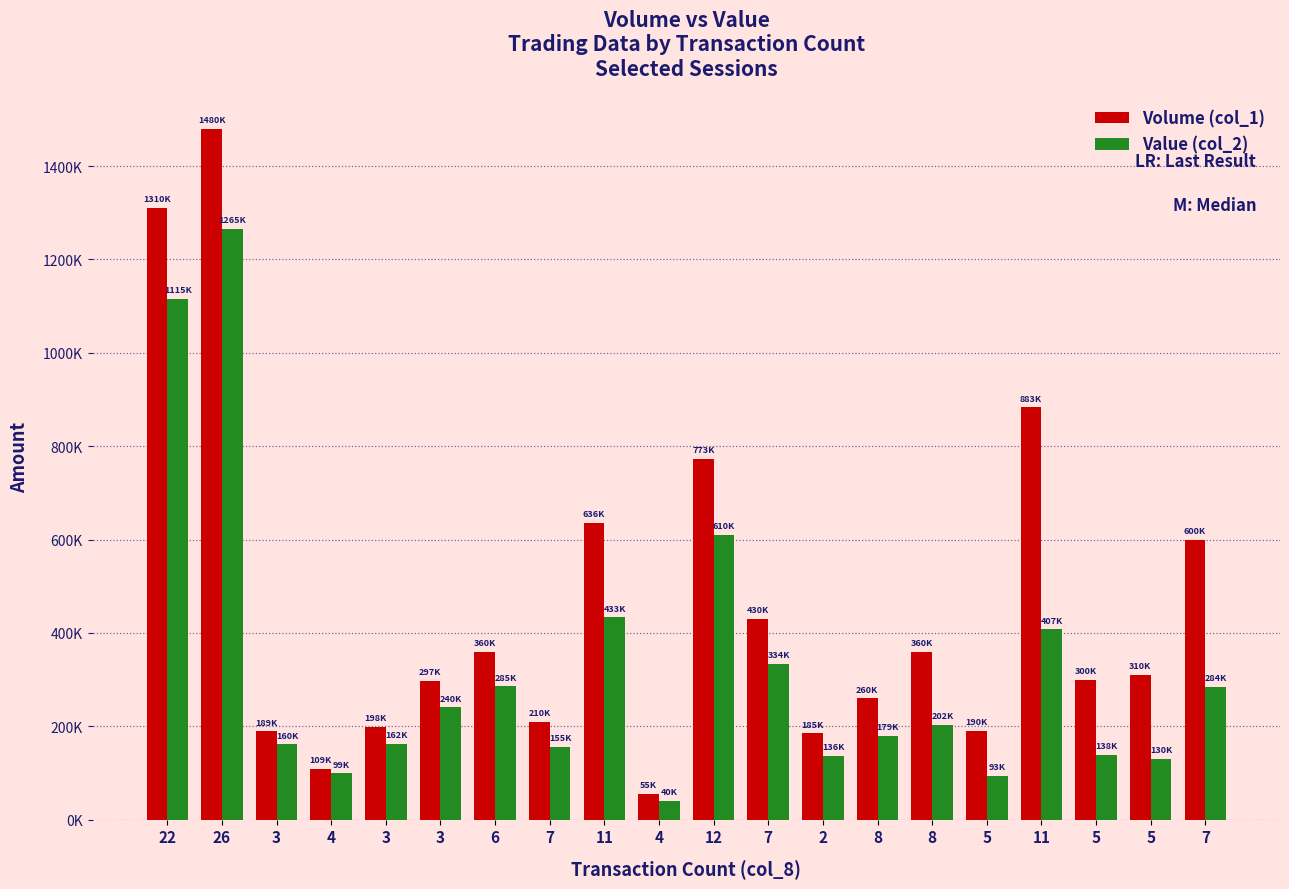

What are all the series names shown in the legend?

Volume (col_1), Value (col_2)